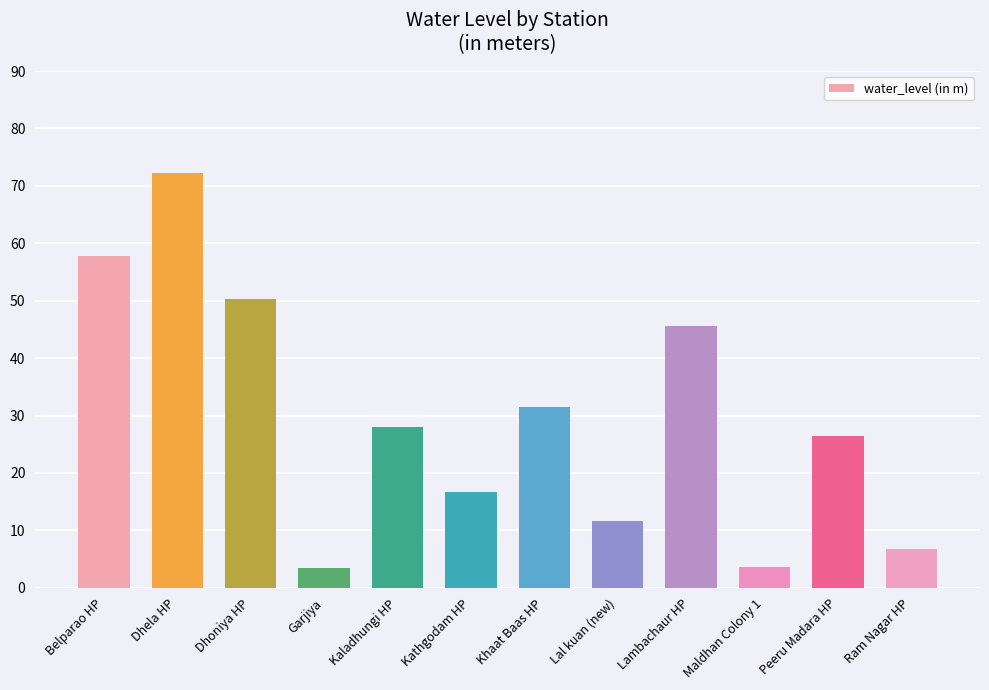

Which has a higher value, Ram Nagar HP or Lambachaur HP?

Lambachaur HP